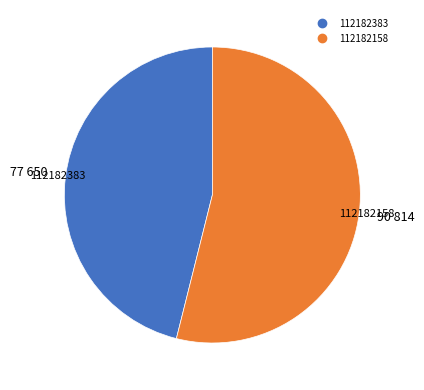

Between 112182158 and 112182383, which is larger?

112182158